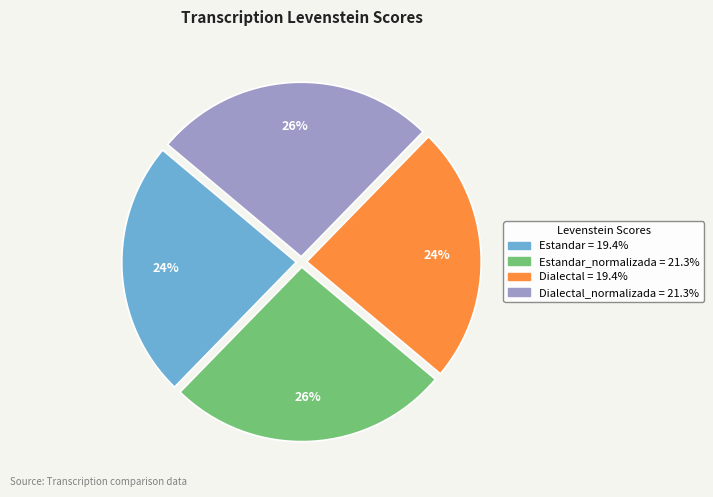

Does any single category account for the majority?

No